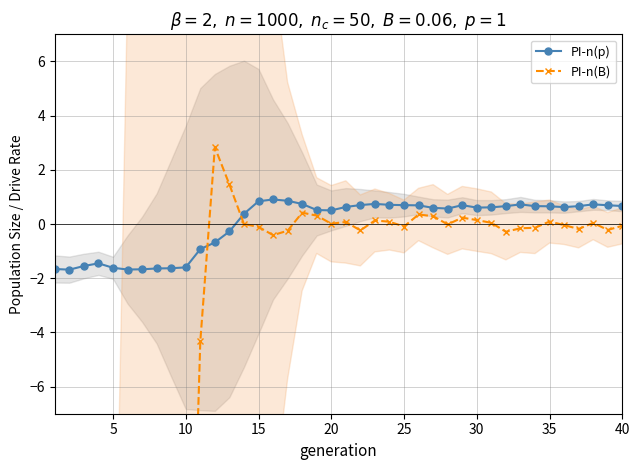

Which series ends up on top after the final intersection of PI-n(B) and PI-n(p)?

PI-n(p)